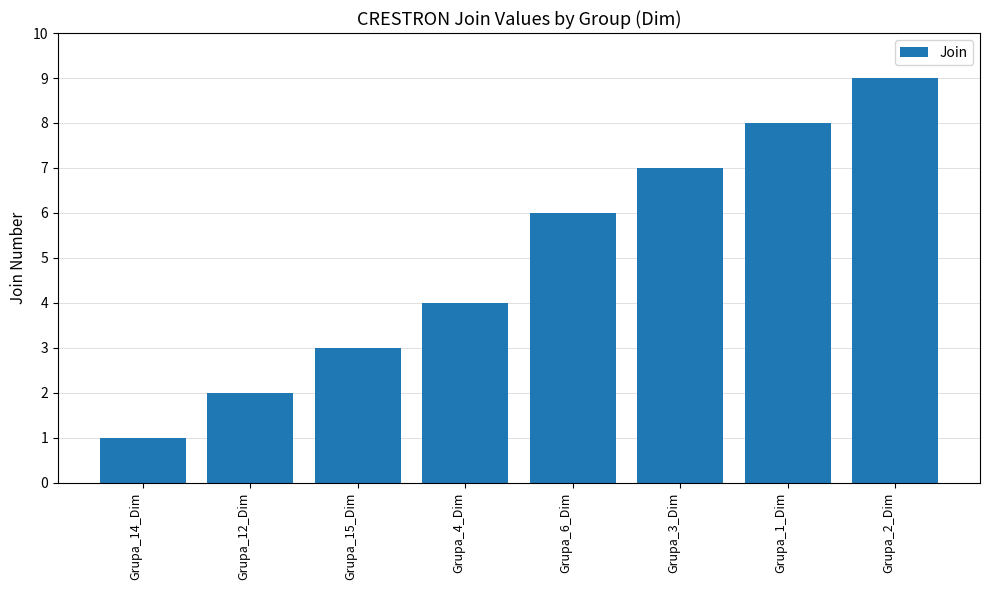

How many values are between 3 and 8?

5